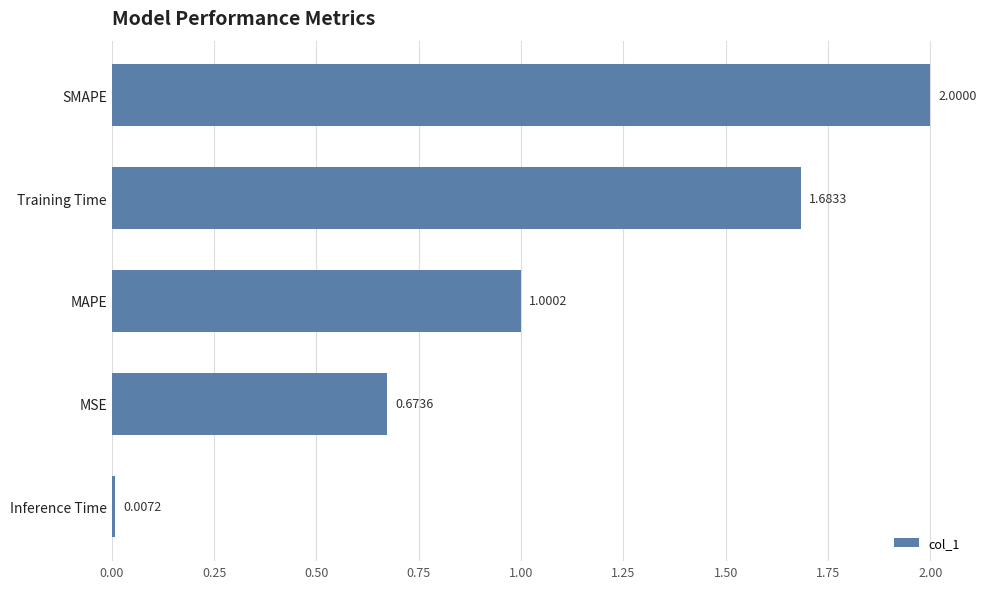

List the labels in order of value, largest first.

SMAPE, Training Time, MAPE, MSE, Inference Time